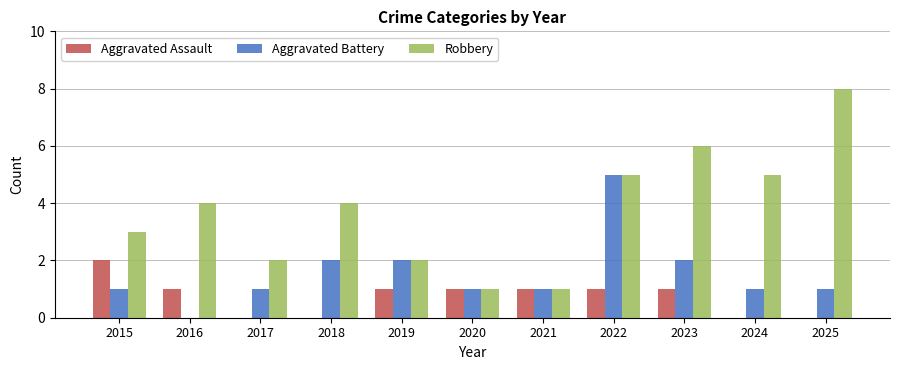

Between 2016 and 2022, which series saw the biggest shift?

Aggravated Battery